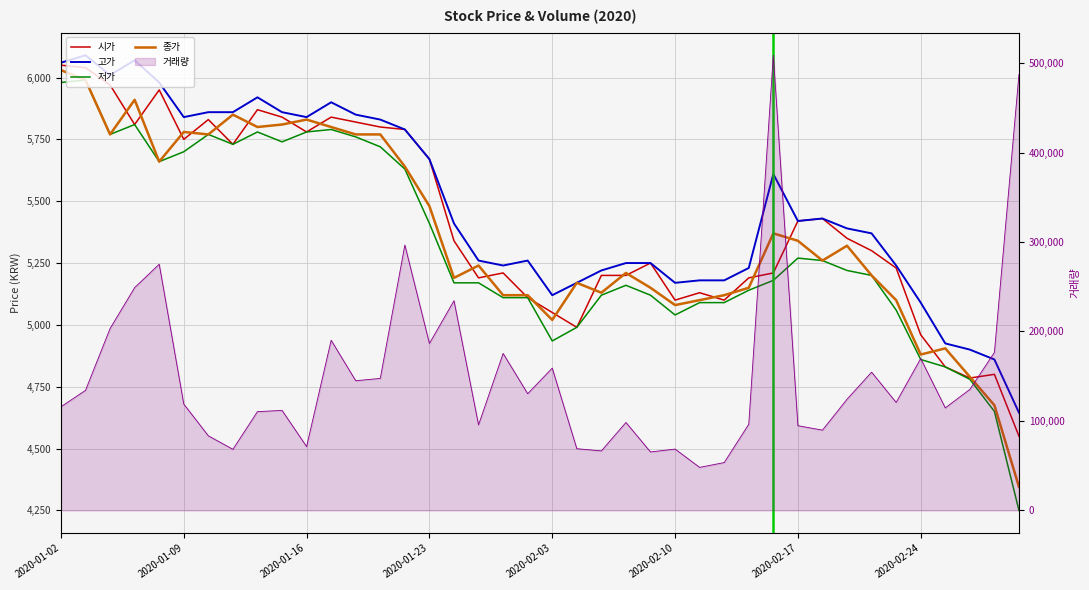

How many interior local valleys does the 시가 series have?

9